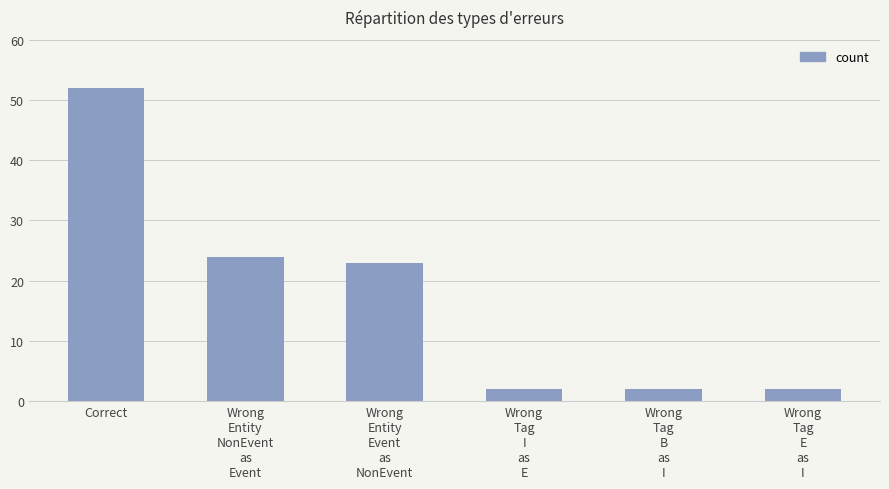

What is the value of the 1st bar from the left?

52